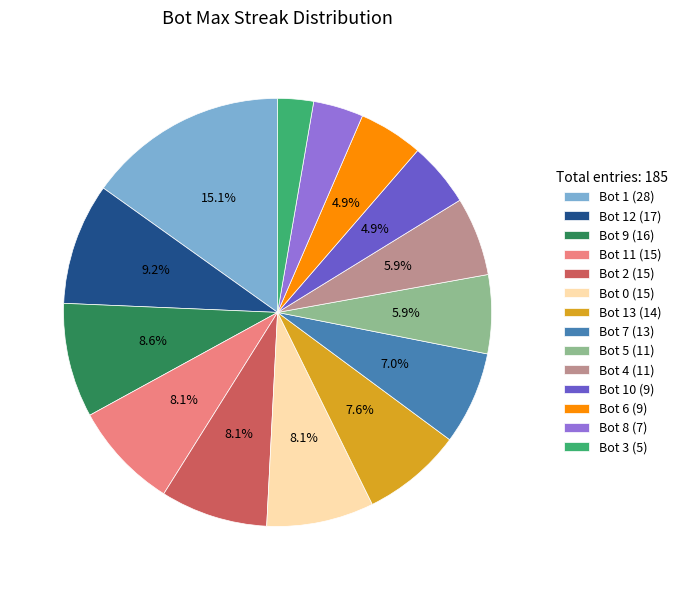

What portion of the pie excludes Bot 5 (11)?

94.1%